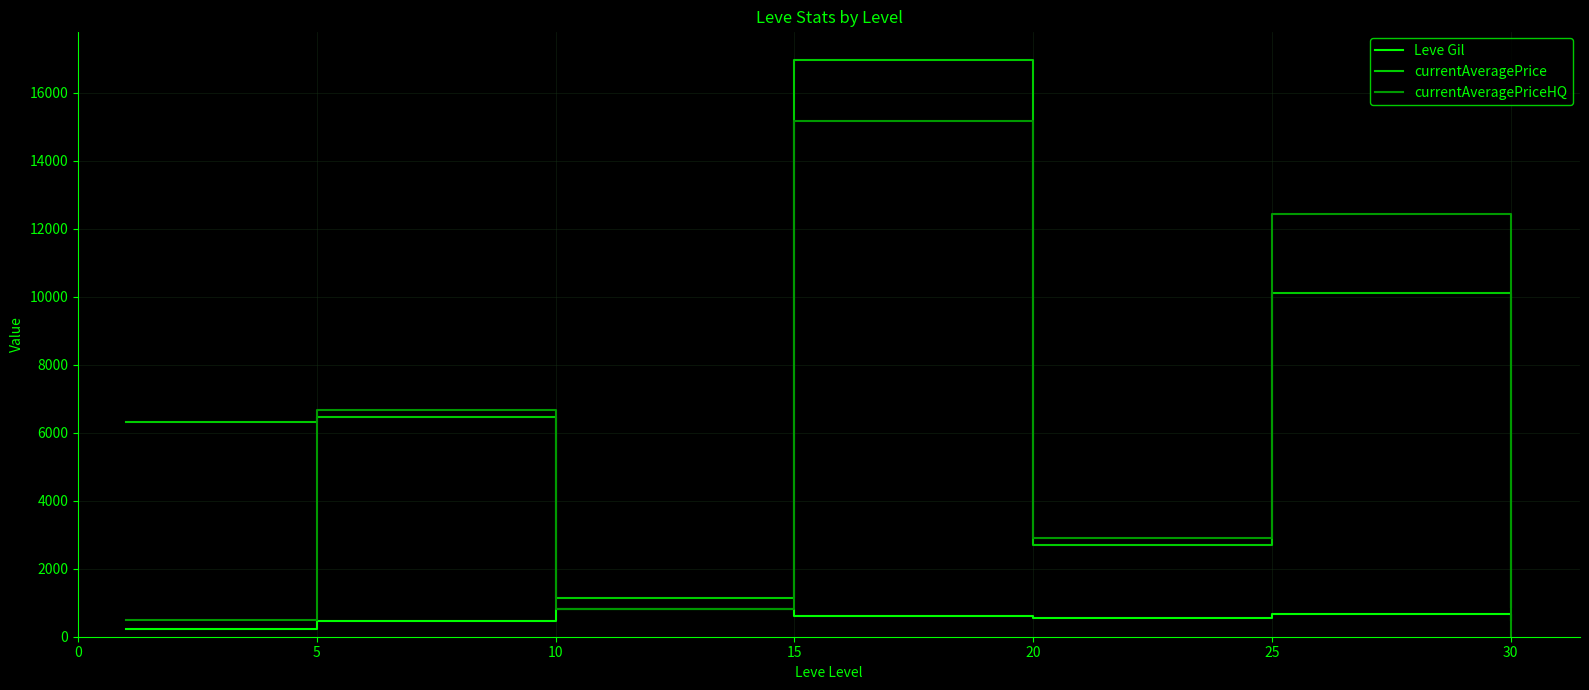

What is the maximum value for Leve Gil?

825.0